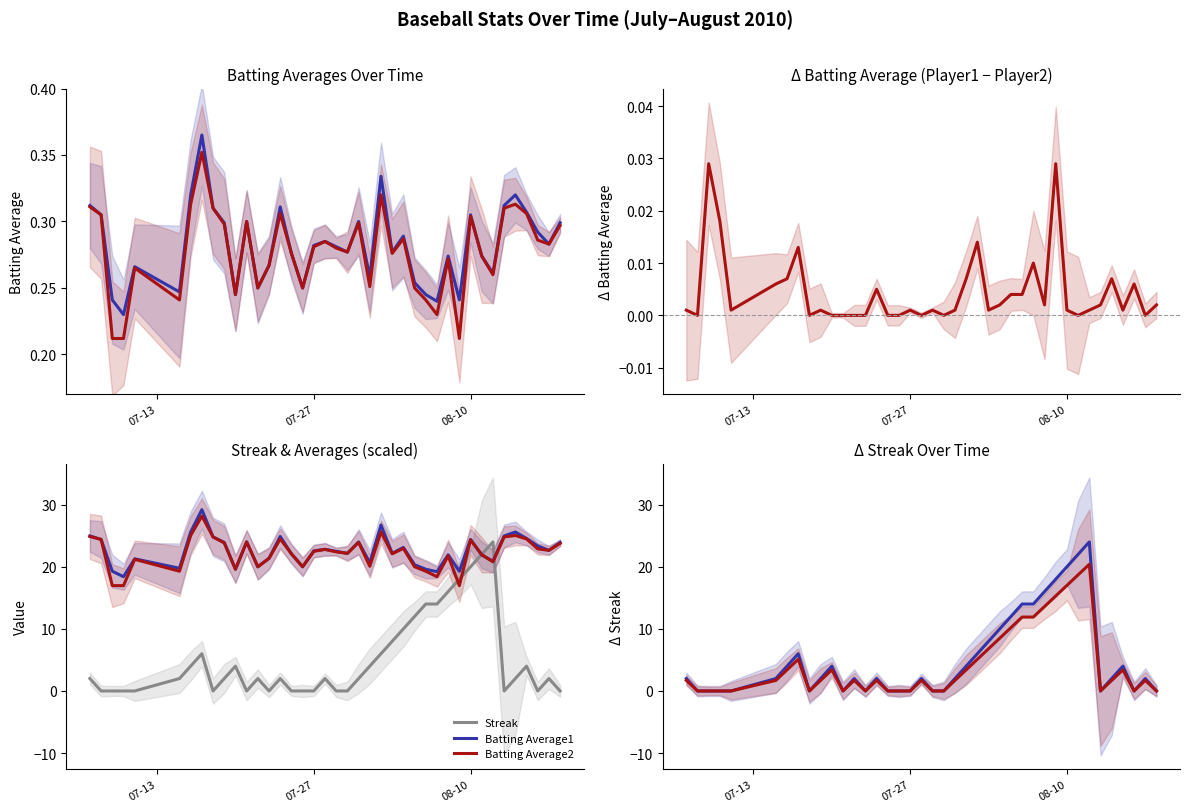

At which category is the sum across all series the highest?

2010-08-12